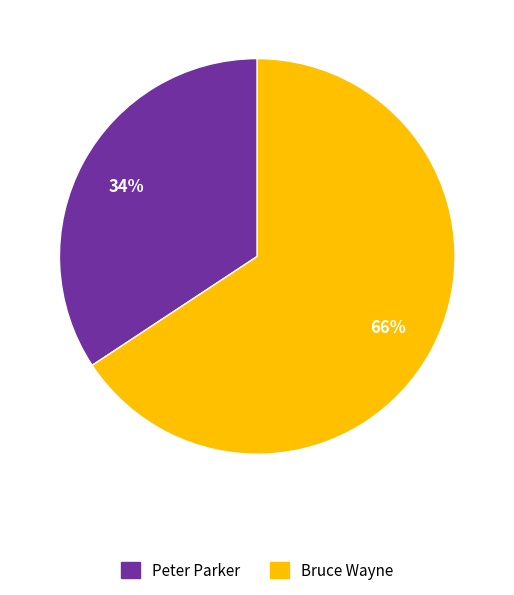

To the nearest percent, what is the combined percentage of Bruce Wayne and Peter Parker?

100%